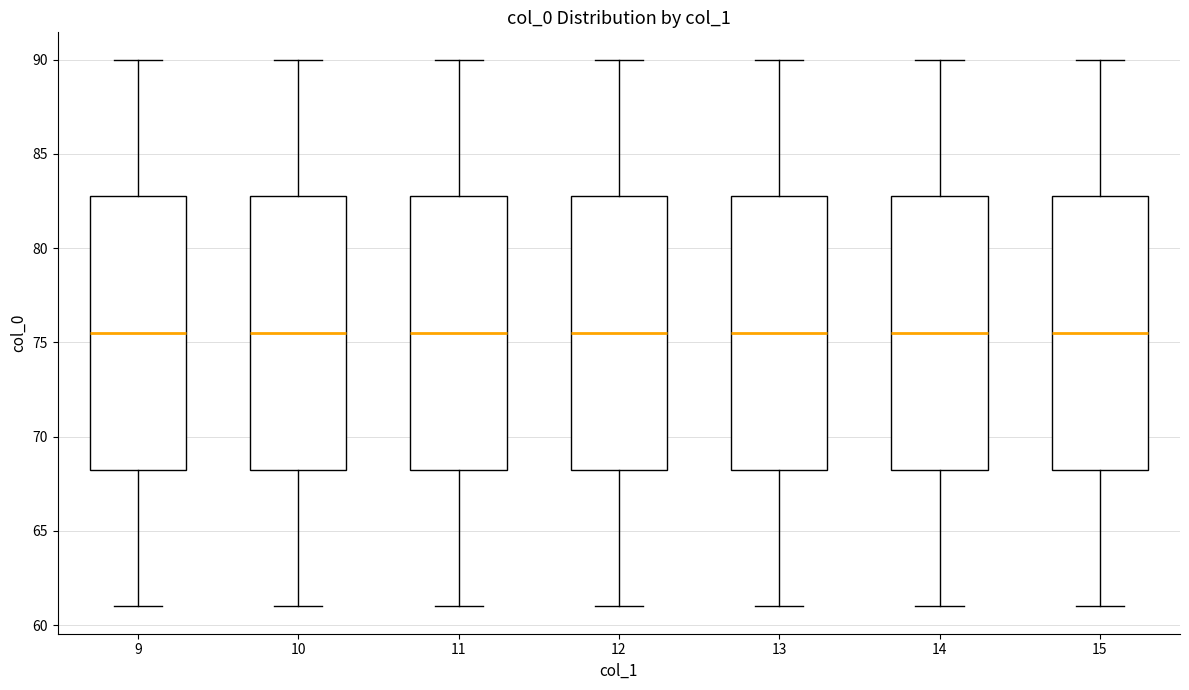

Where does the median line of the box at x = 14 sit on the y-axis? The values are not printed on the chart, so give them approximately, as read against the axis.

75.5